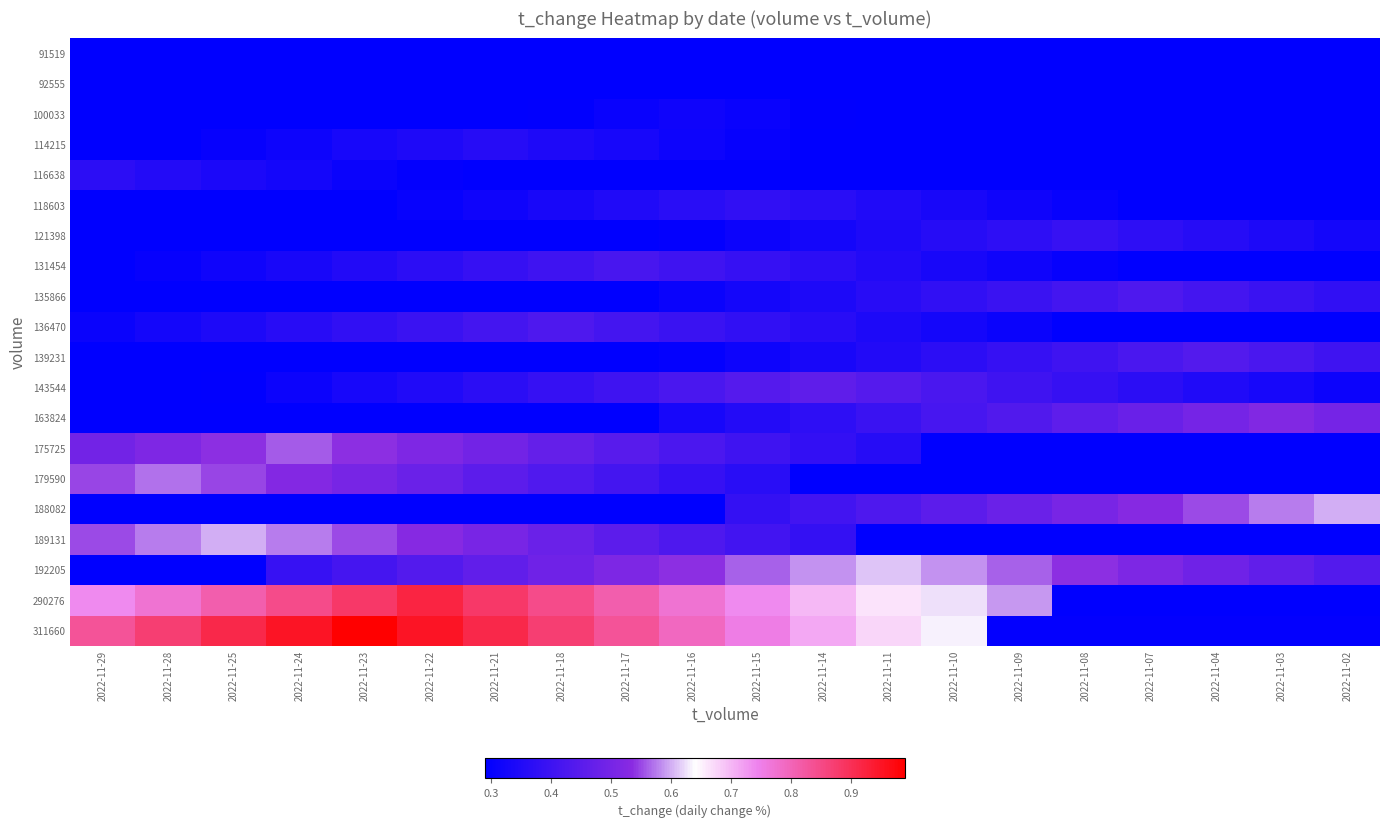

What is the total value across all series at 2022-11-18?

8.1